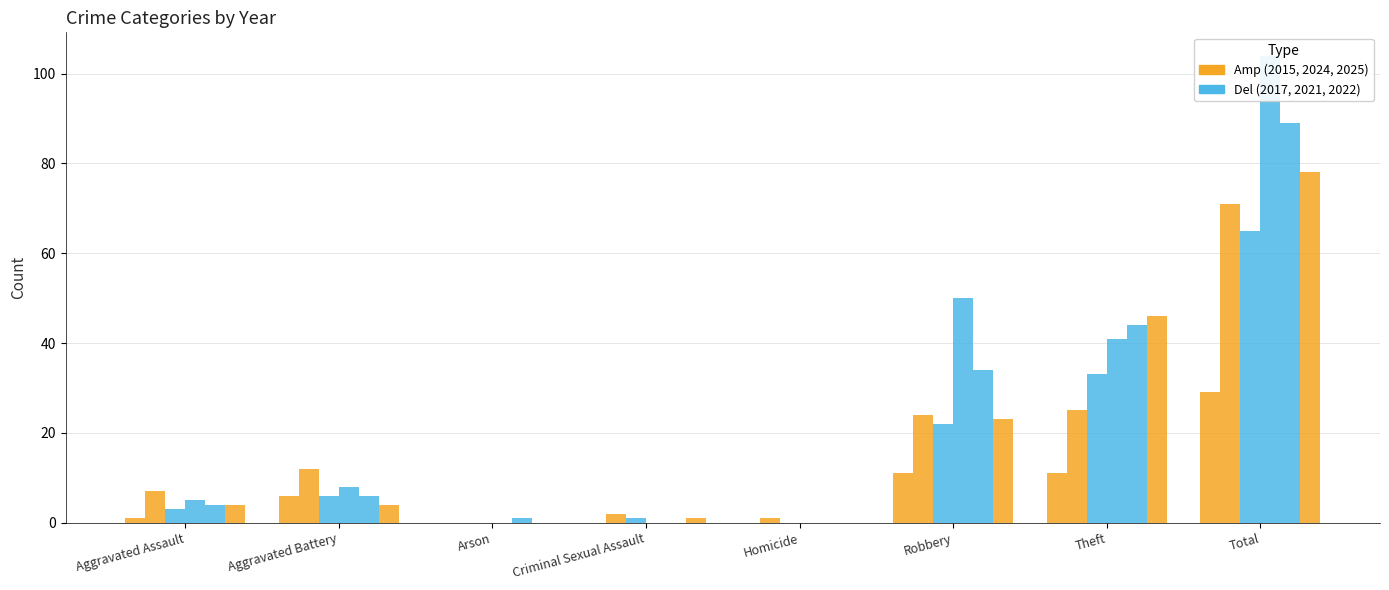

What is the difference between the second highest and minimum values in the 2022 series?

44